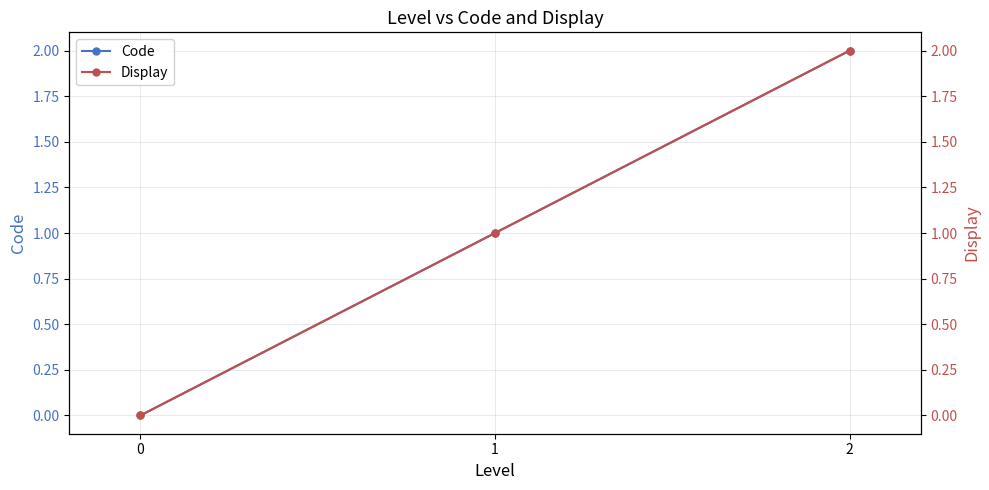

Which series changed the most between 0 and 1?

Code